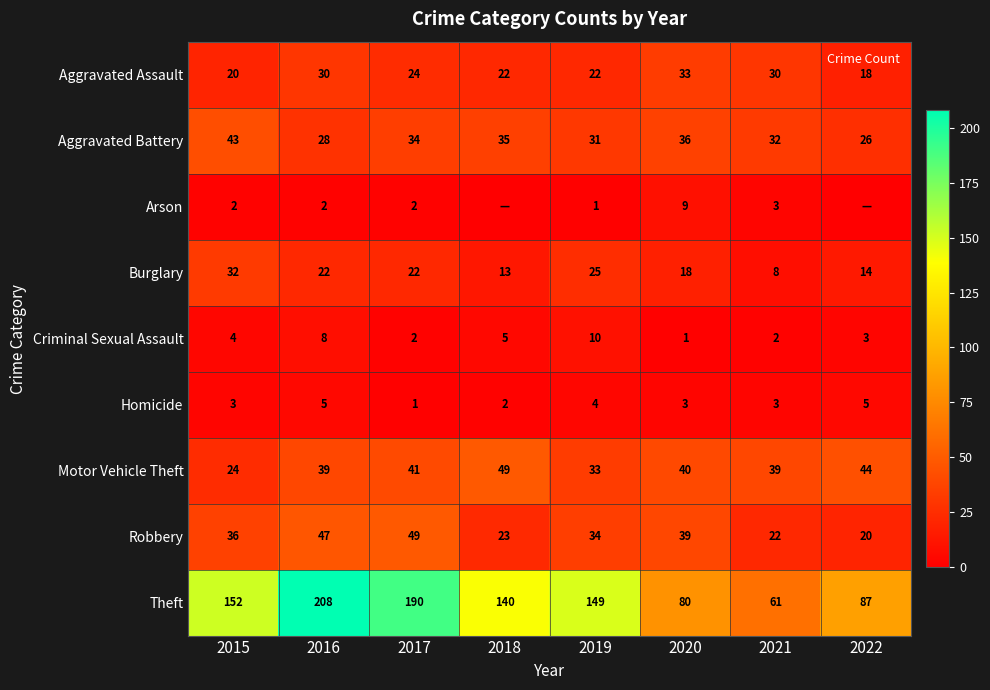

Between 2015 and 2022, which is larger?

2015